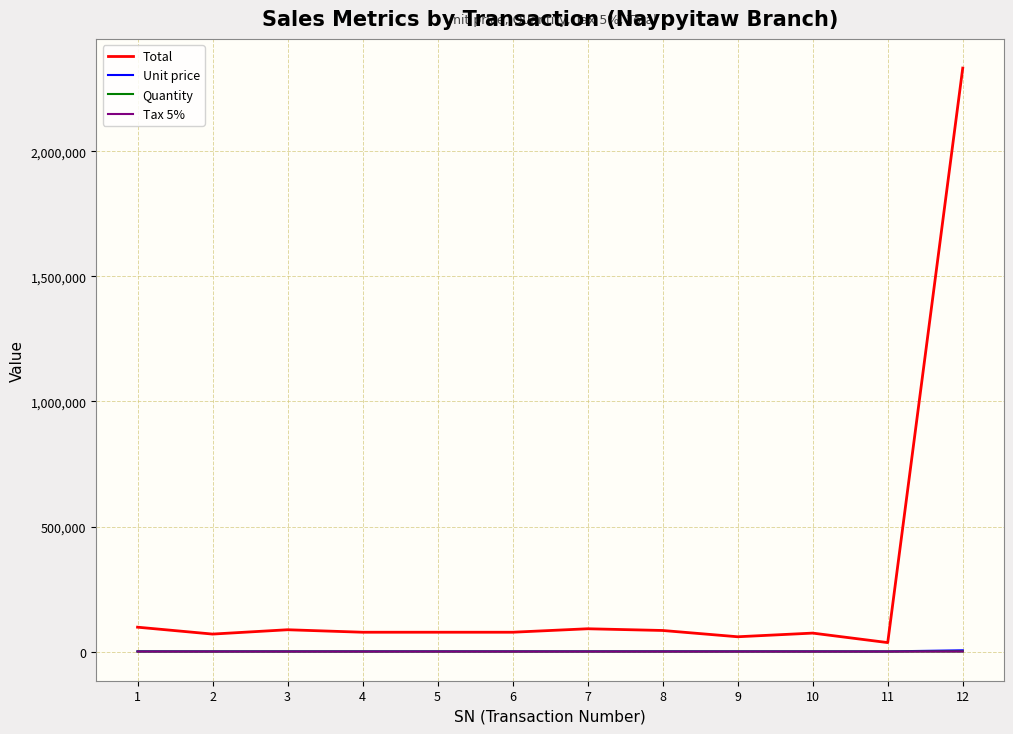

What is the spread (max minus min) of values at 3?

87178.7